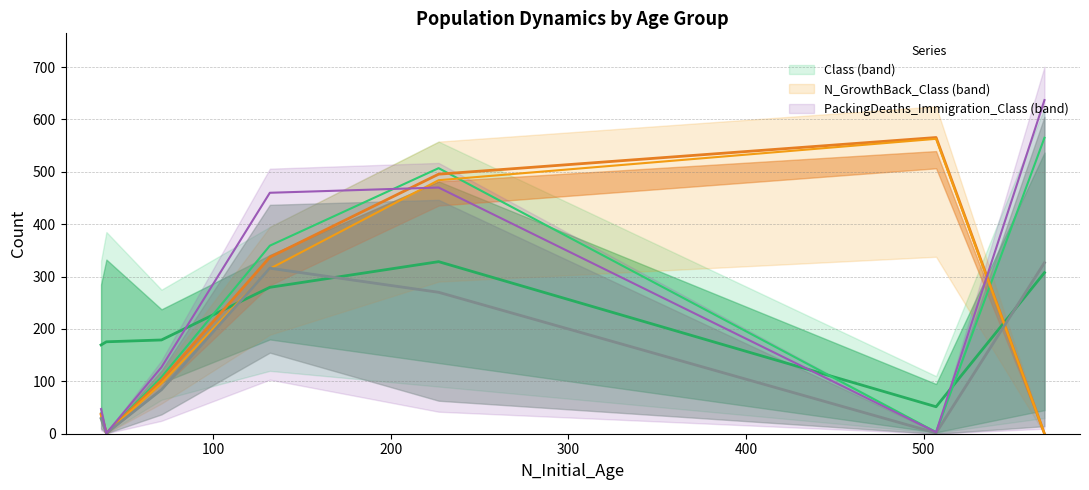

How many lines are shown in the chart?

6